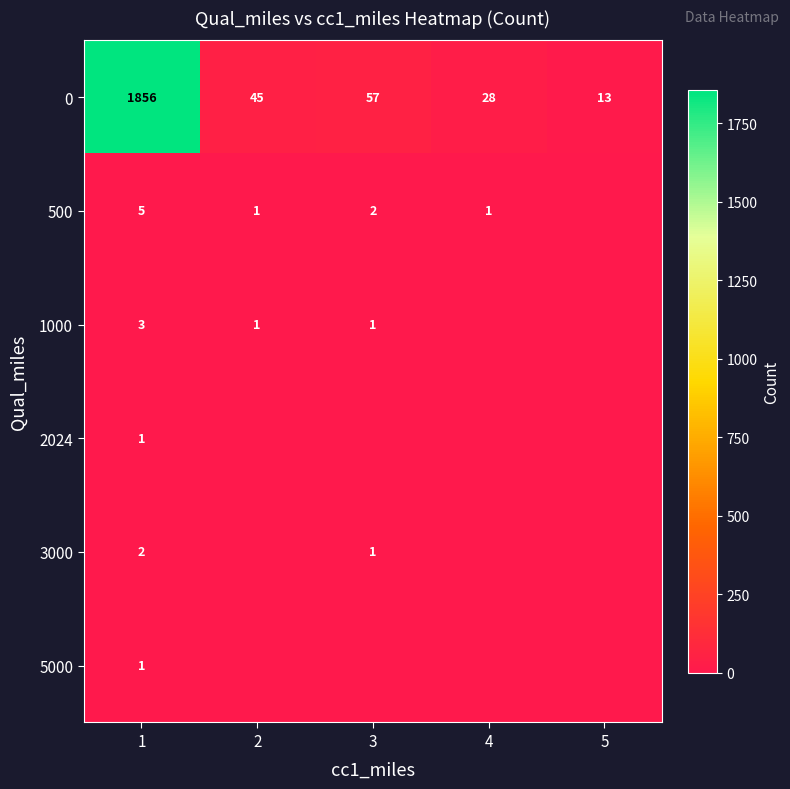

List the labels in order of 0 value, smallest first.

5, 4, 2, 3, 1